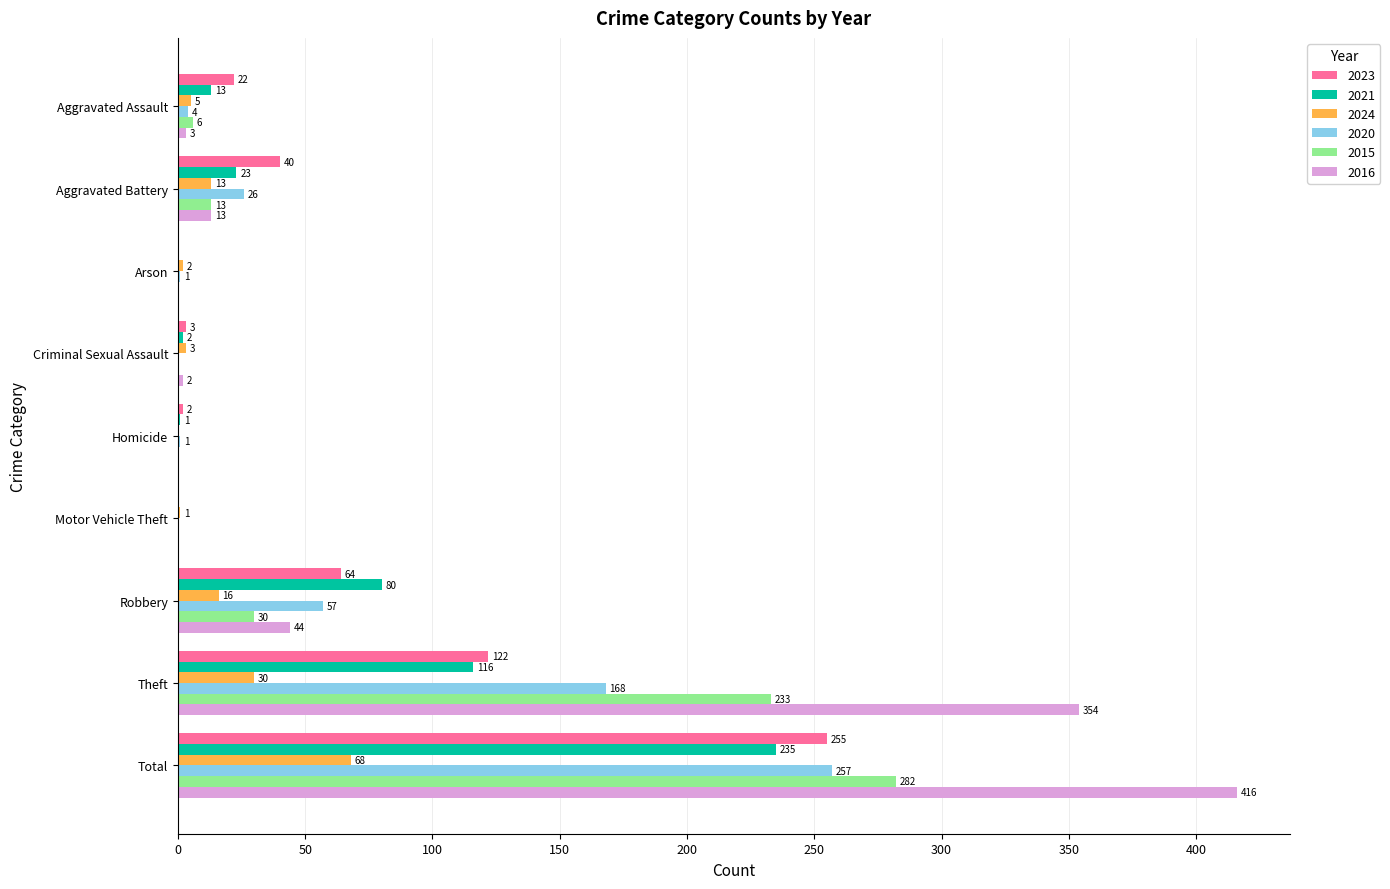

What is the highest value of the 2023 series?

255